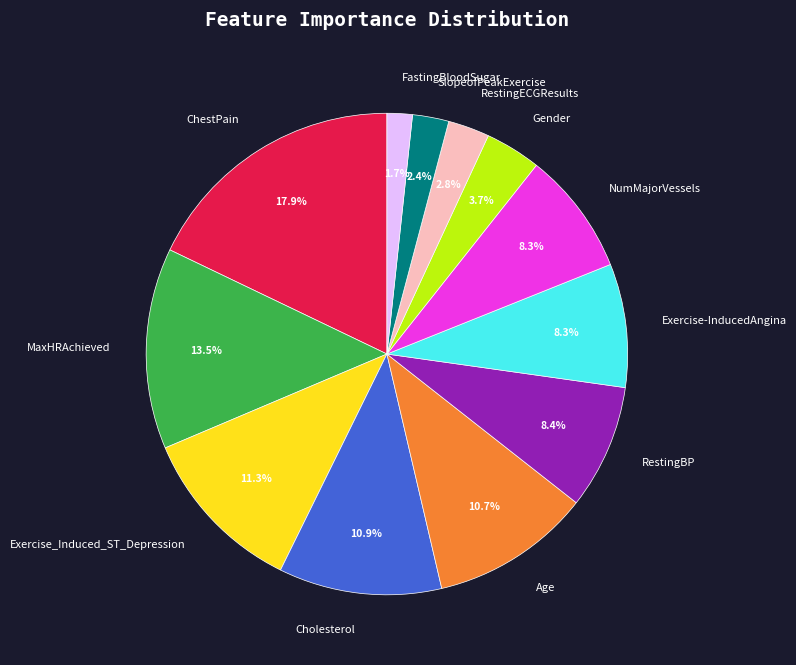

Which category has the biggest portion of the pie?

ChestPain